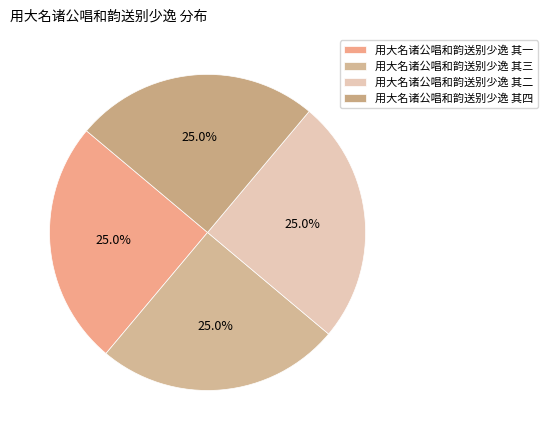

Does any single category account for the majority?

No